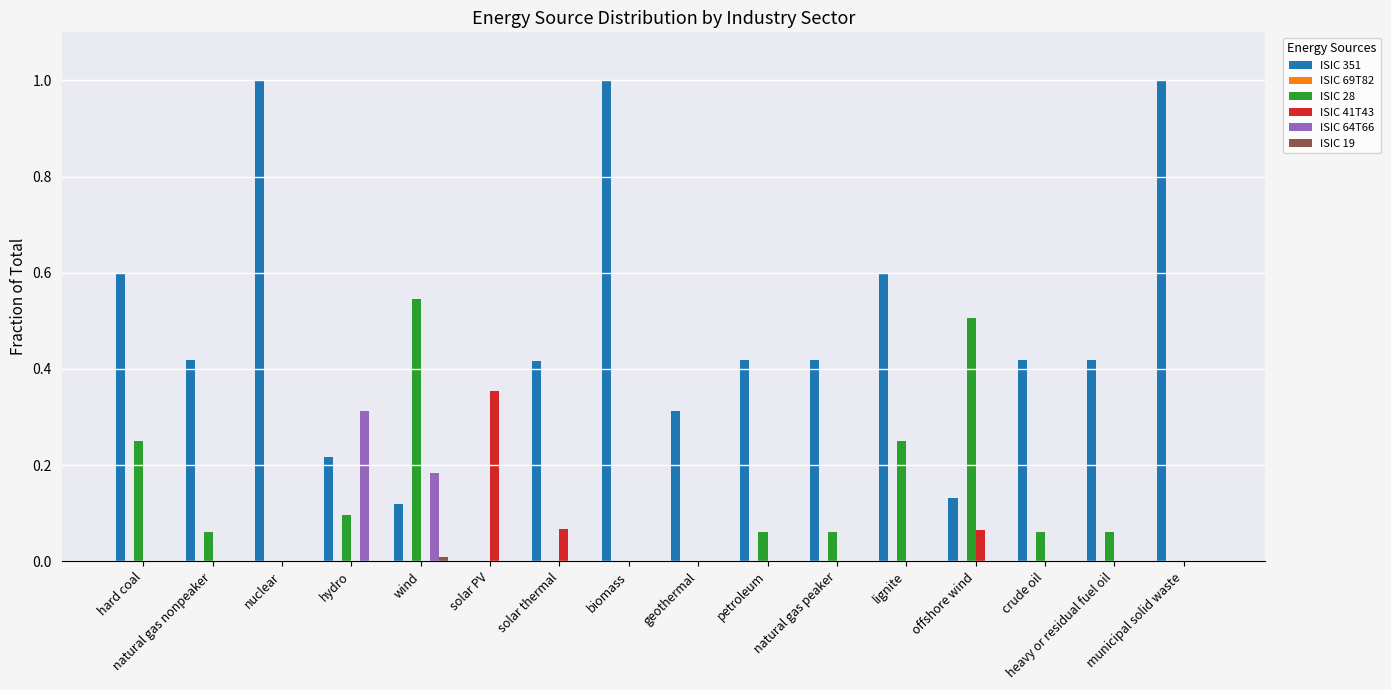

What is the greatest value displayed?

1.0